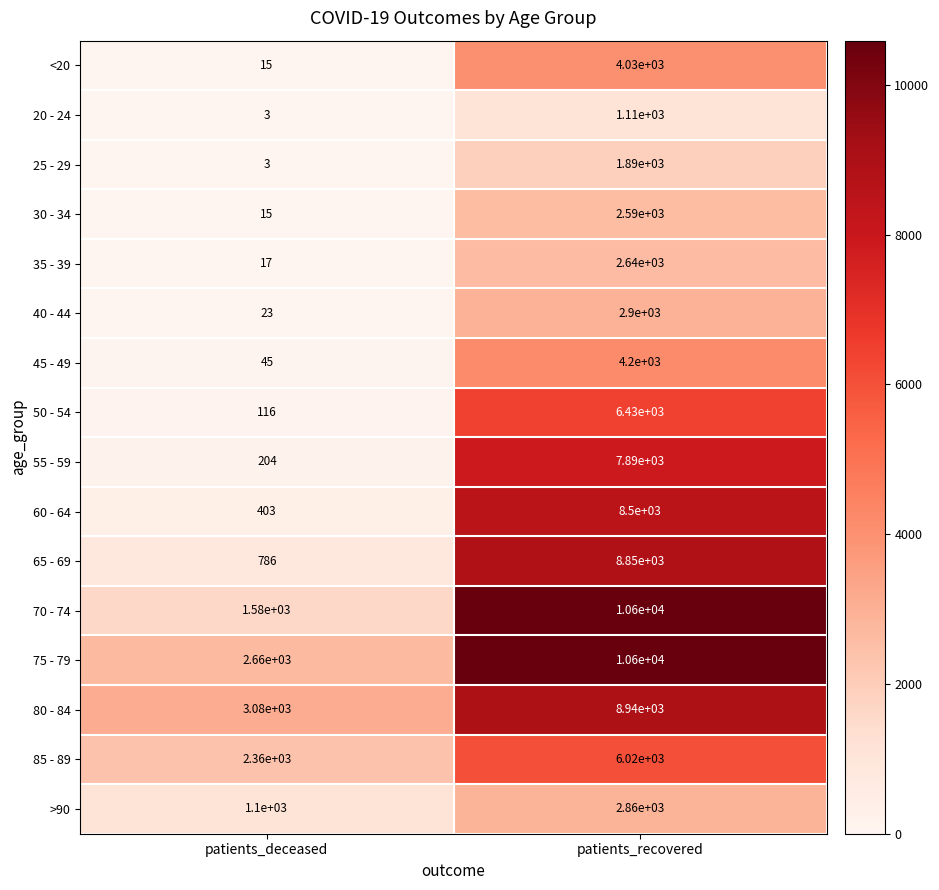

Rank the categories by 85 - 89 value from highest to lowest.

patients_recovered, patients_deceased